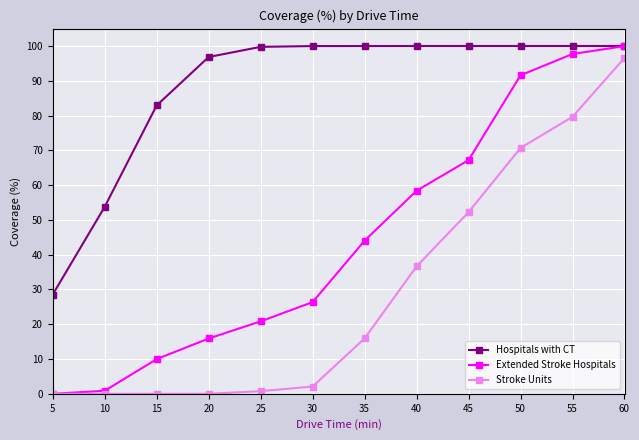

List the series in order of their overall mean, highest first.

Hospitals with CT, Extended Stroke Hospitals, Stroke Units